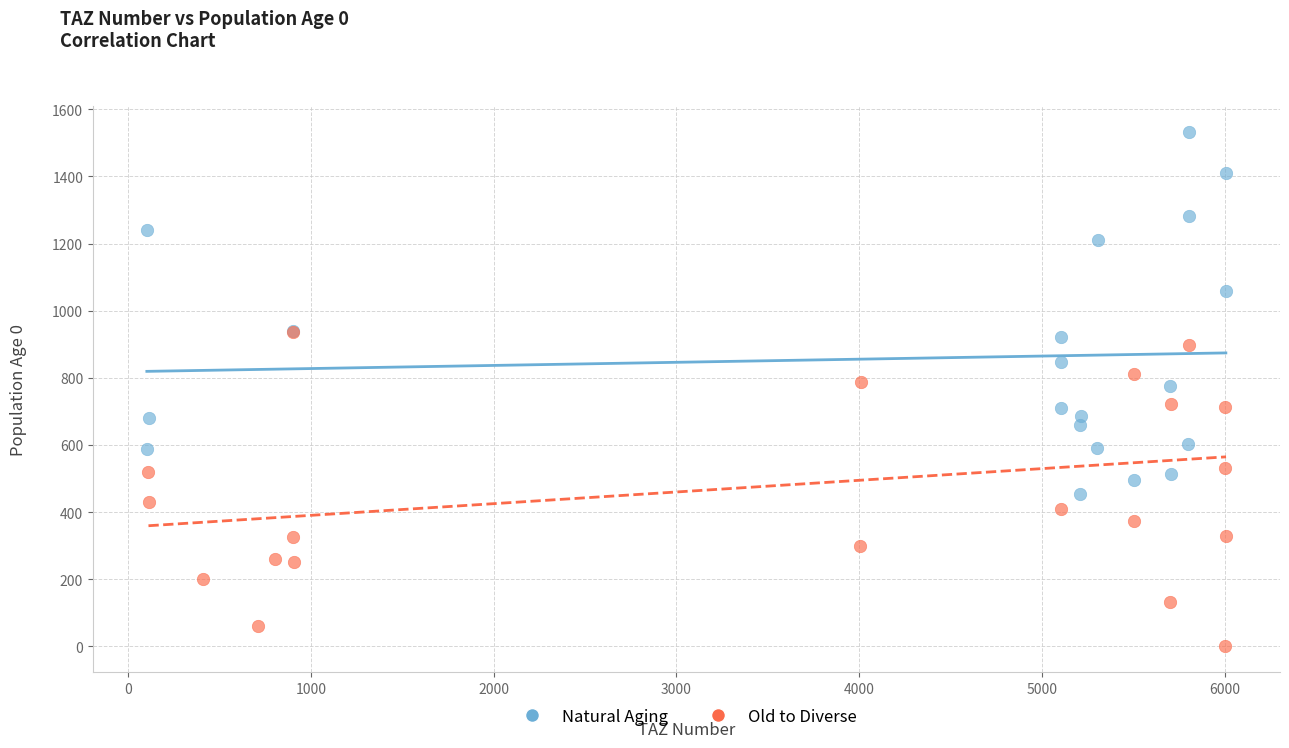

Which series contains the lowest Y value?

Old to Diverse